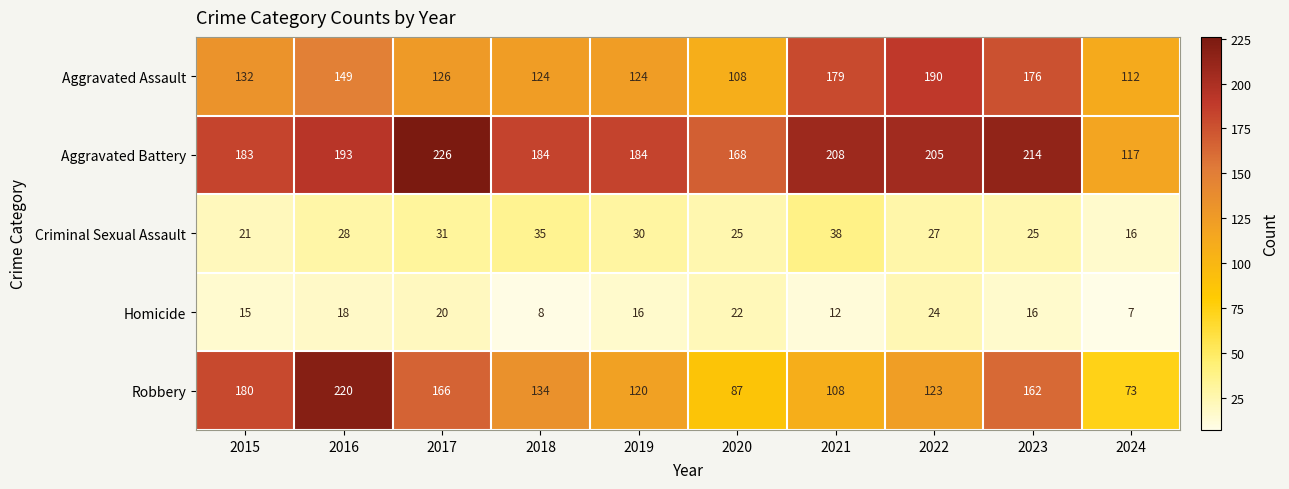

Which category has the lowest value in the Robbery series?

2024